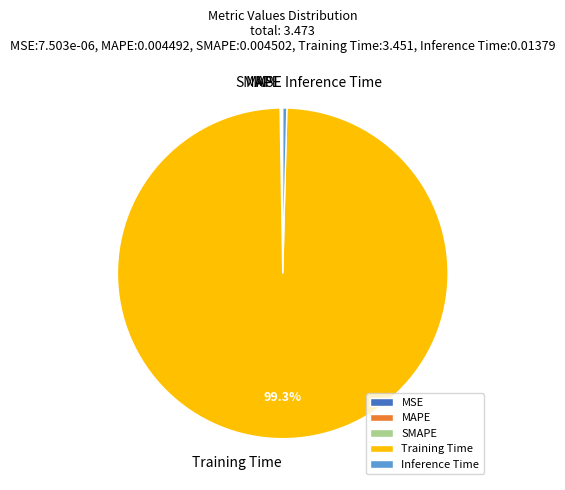

Do Training Time and Inference Time together represent more than half of the pie?

Yes